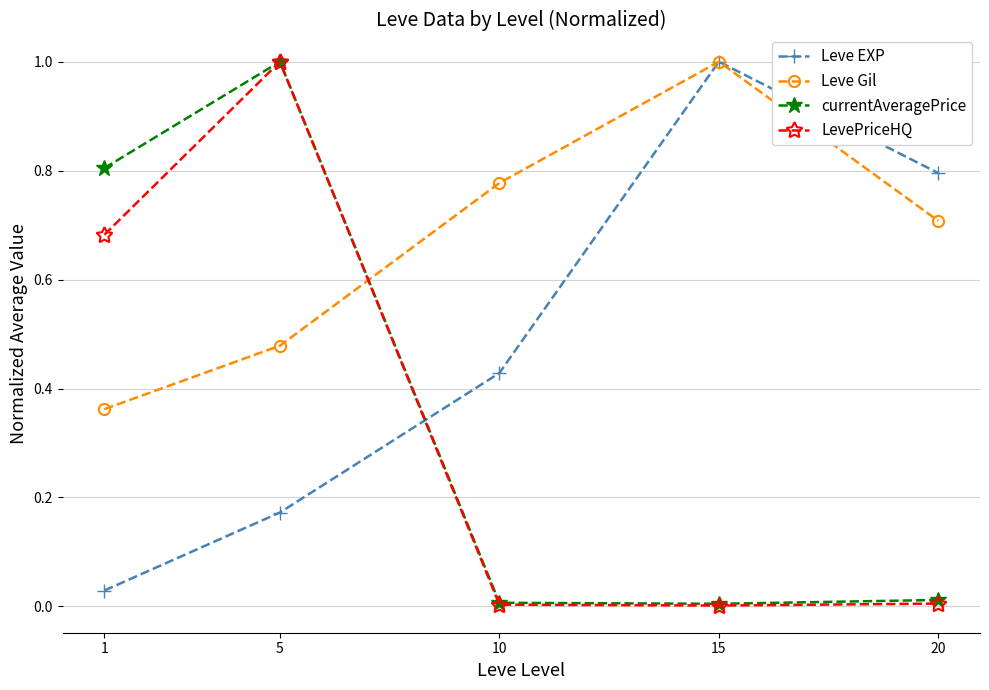

How many intersections are there between LevePriceHQ and Leve EXP?

1